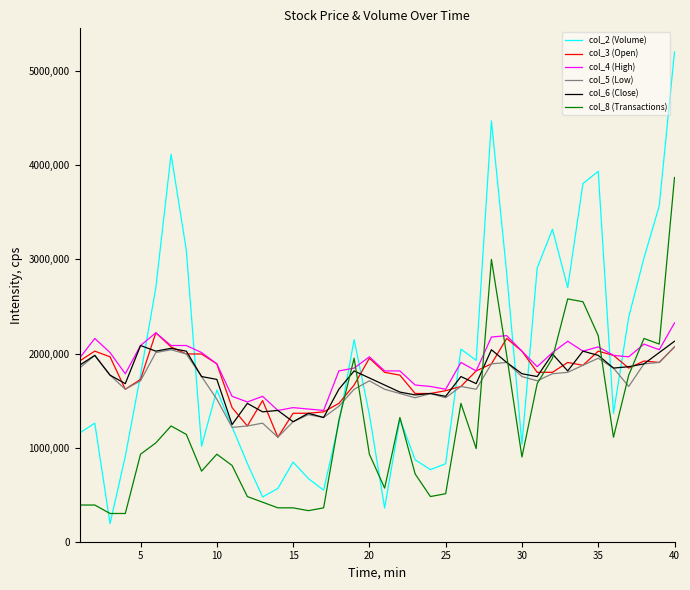

How many lines are shown in the chart?

6